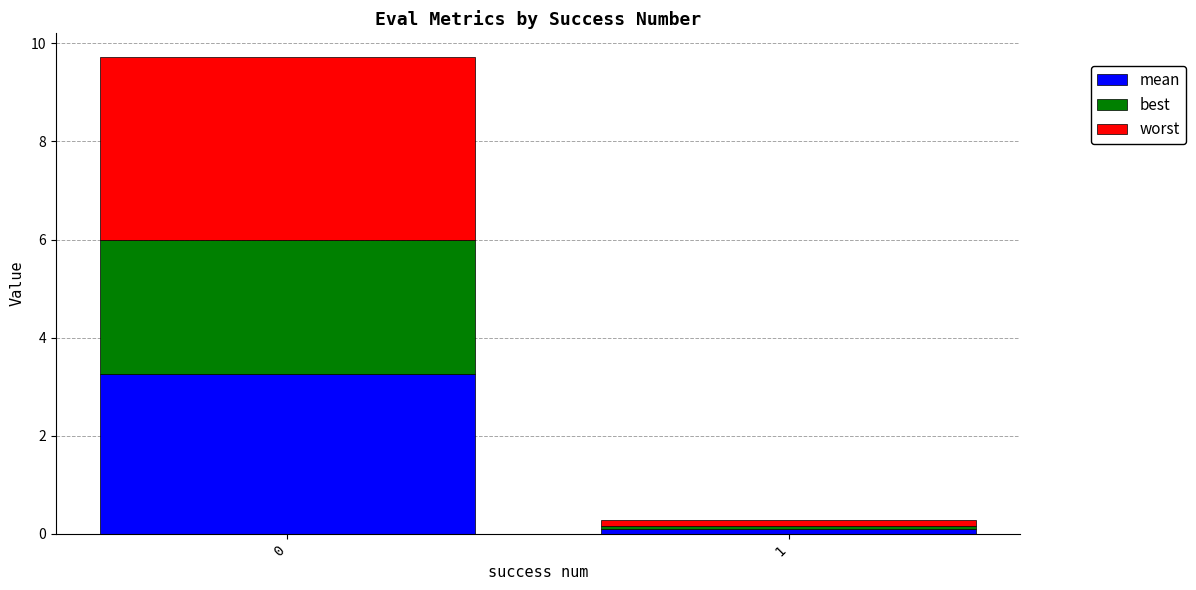

What is the total value across all series at 0?

9.7